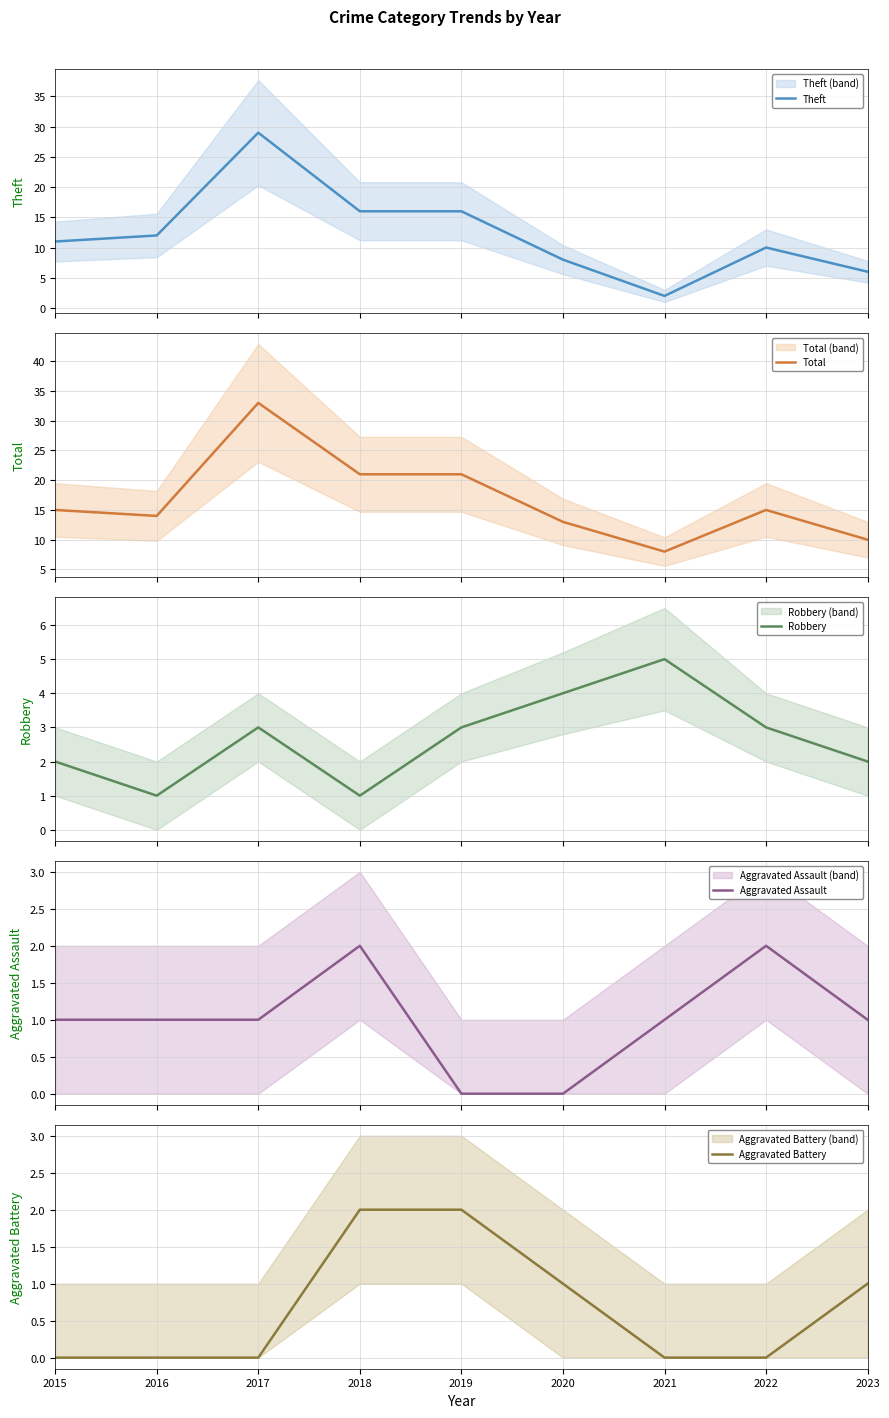

True or false: Aggravated Battery and Aggravated Assault intersect in this chart.

True